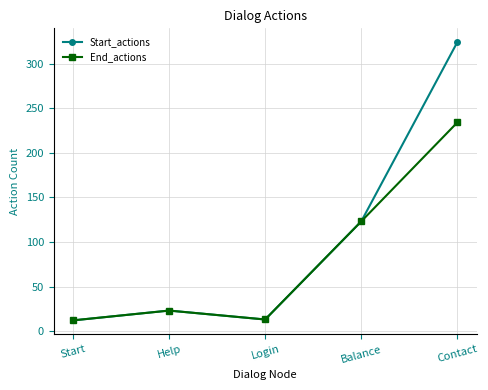

What is the highest value of the End_actions series?

234